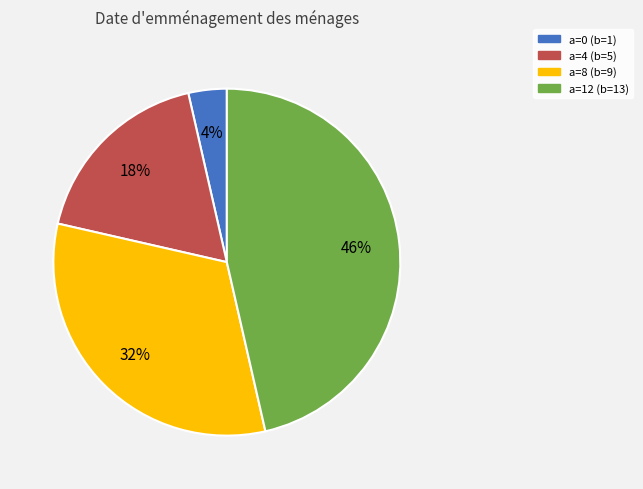

To the nearest percent, what percentage of the pie is a=4 (b=5)?

18%